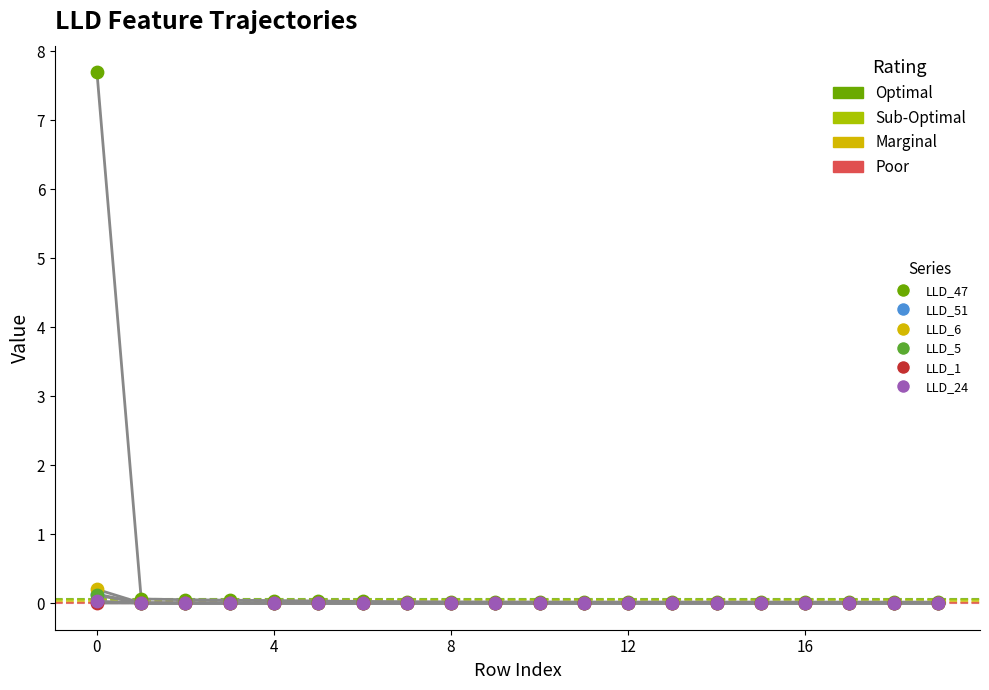

What are all the series names shown in the legend?

LLD_47, LLD_51, LLD_6, LLD_5, LLD_1, LLD_24